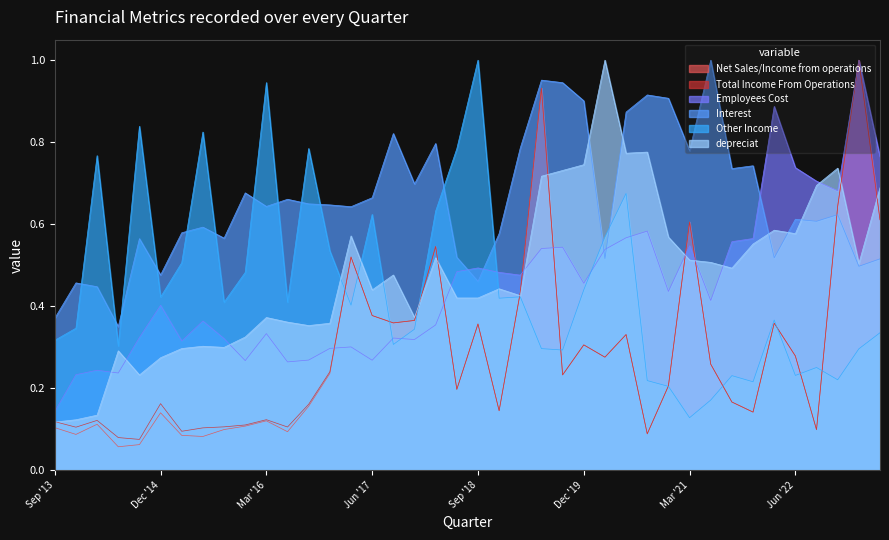

Reading right to left, list all the values displayed in this chart.

Net Sales/Income from operations: 0.6	1.0	0.6	0.1	0.3	0.4	0.1	0.2	0.3	0.6	0.2	0.1	0.3	0.3	0.3	0.2	0.9	0.4	0.1	0.4	0.2	0.5	0.4	0.4	0.4	0.5	0.2	0.2	0.1	0.1	0.1	0.1	0.1	0.1	0.1	0.1	0.1	0.1	0.1	0.1
Total Income From Operations: 0.6	1.0	0.6	0.1	0.3	0.4	0.1	0.2	0.3	0.6	0.2	0.1	0.3	0.3	0.3	0.2	0.9	0.4	0.1	0.4	0.2	0.5	0.4	0.4	0.4	0.5	0.2	0.2	0.1	0.1	0.1	0.1	0.1	0.1	0.2	0.1	0.1	0.1	0.1	0.1
Employees Cost: 0.8	1.0	0.7	0.7	0.7	0.9	0.6	0.6	0.4	0.5	0.4	0.6	0.6	0.5	0.5	0.5	0.5	0.5	0.5	0.5	0.5	0.4	0.3	0.3	0.3	0.3	0.3	0.3	0.3	0.3	0.3	0.3	0.4	0.3	0.4	0.3	0.2	0.2	0.2	0.1
Interest: 0.5	0.5	0.6	0.6	0.6	0.5	0.7	0.7	1.0	0.8	0.9	0.9	0.9	0.5	0.9	0.9	1.0	0.8	0.6	0.5	0.5	0.8	0.7	0.8	0.7	0.6	0.6	0.6	0.7	0.6	0.7	0.6	0.6	0.6	0.5	0.6	0.4	0.4	0.5	0.4
Other Income: 0.3	0.3	0.2	0.3	0.2	0.4	0.2	0.2	0.2	0.1	0.2	0.2	0.7	0.6	0.4	0.3	0.3	0.4	0.4	1.0	0.8	0.6	0.3	0.3	0.6	0.4	0.5	0.8	0.4	0.9	0.5	0.4	0.8	0.5	0.4	0.8	0.3	0.8	0.3	0.3
depreciat: 0.7	0.5	0.7	0.7	0.6	0.6	0.6	0.5	0.5	0.5	0.6	0.8	0.8	1.0	0.7	0.7	0.7	0.4	0.4	0.4	0.4	0.5	0.4	0.5	0.4	0.6	0.4	0.4	0.4	0.4	0.3	0.3	0.3	0.3	0.3	0.2	0.3	0.1	0.1	0.1